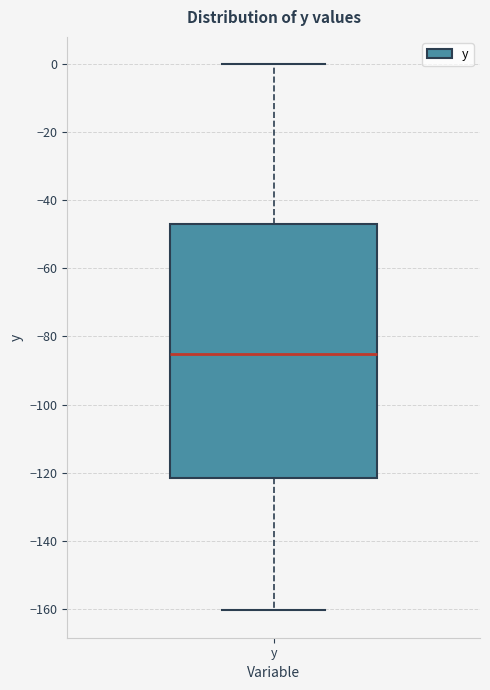

Transcribe this box plot: give where the median line is, the range the box spans, and where the two whiskers end, as read against the y-axis. The values are not printed on the chart, so give them approximately, as read against the axis.

median -86, box -122 to -46, whiskers -160 to 0